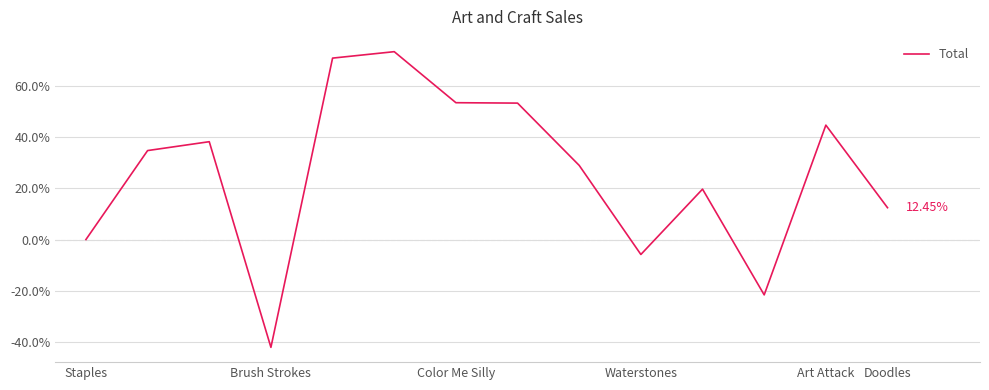

Does the chart have visible grid lines?

Yes